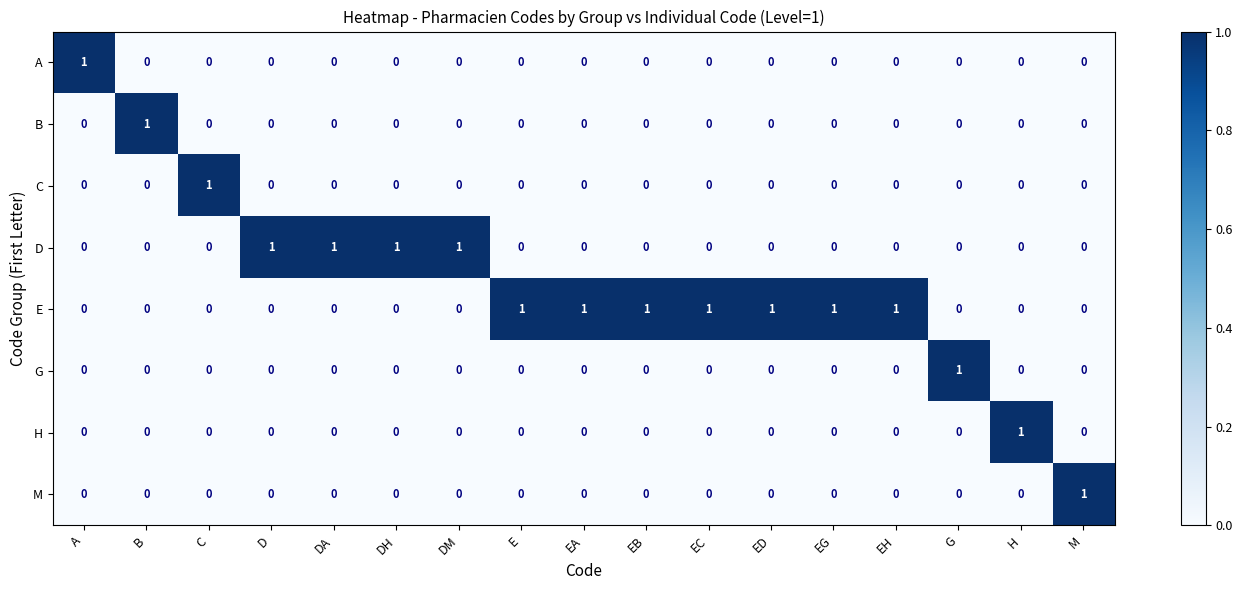

True or false: D has a value of -1 at E.

False